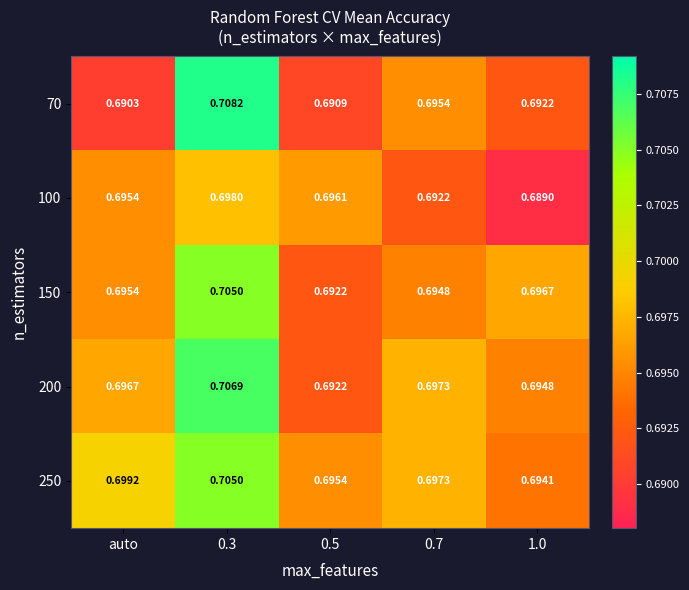

Is the value of 200 at 1.0 greater than the value of 250 at 0.3?

No